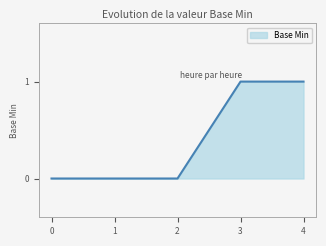

Reading right to left, list all the values displayed in this chart.

1	1	0	0	0